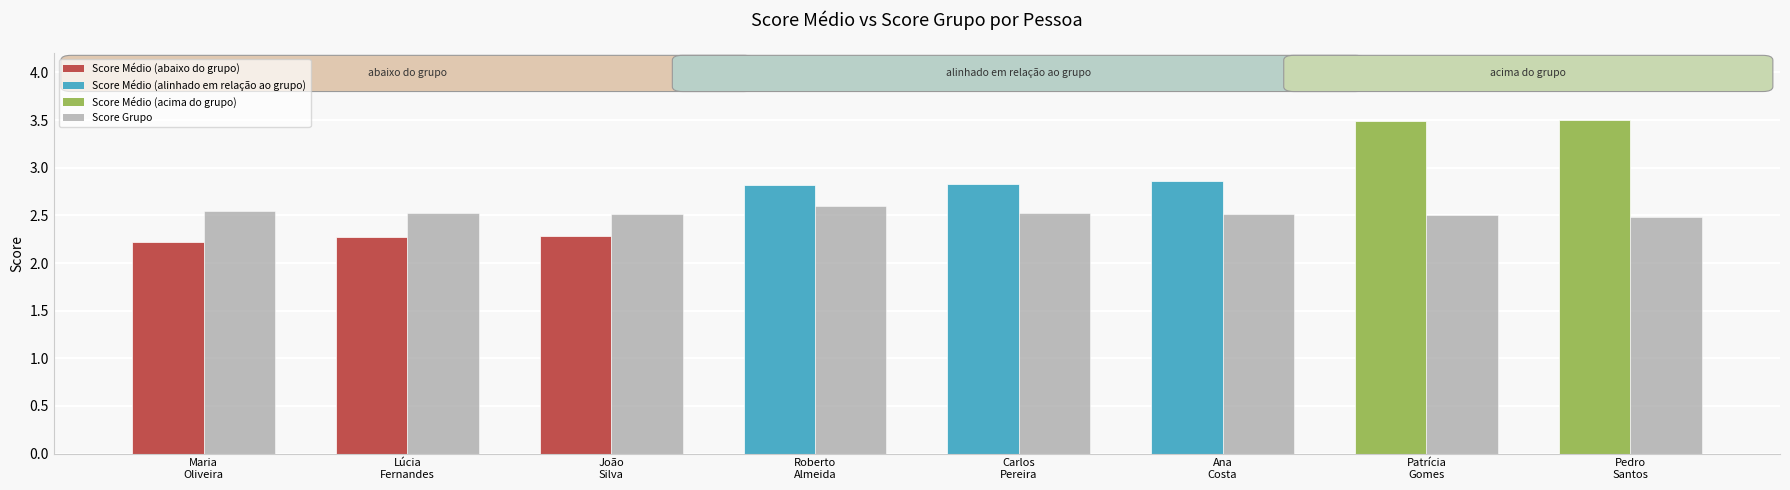

What is the minimum value shown in the chart?

2.2